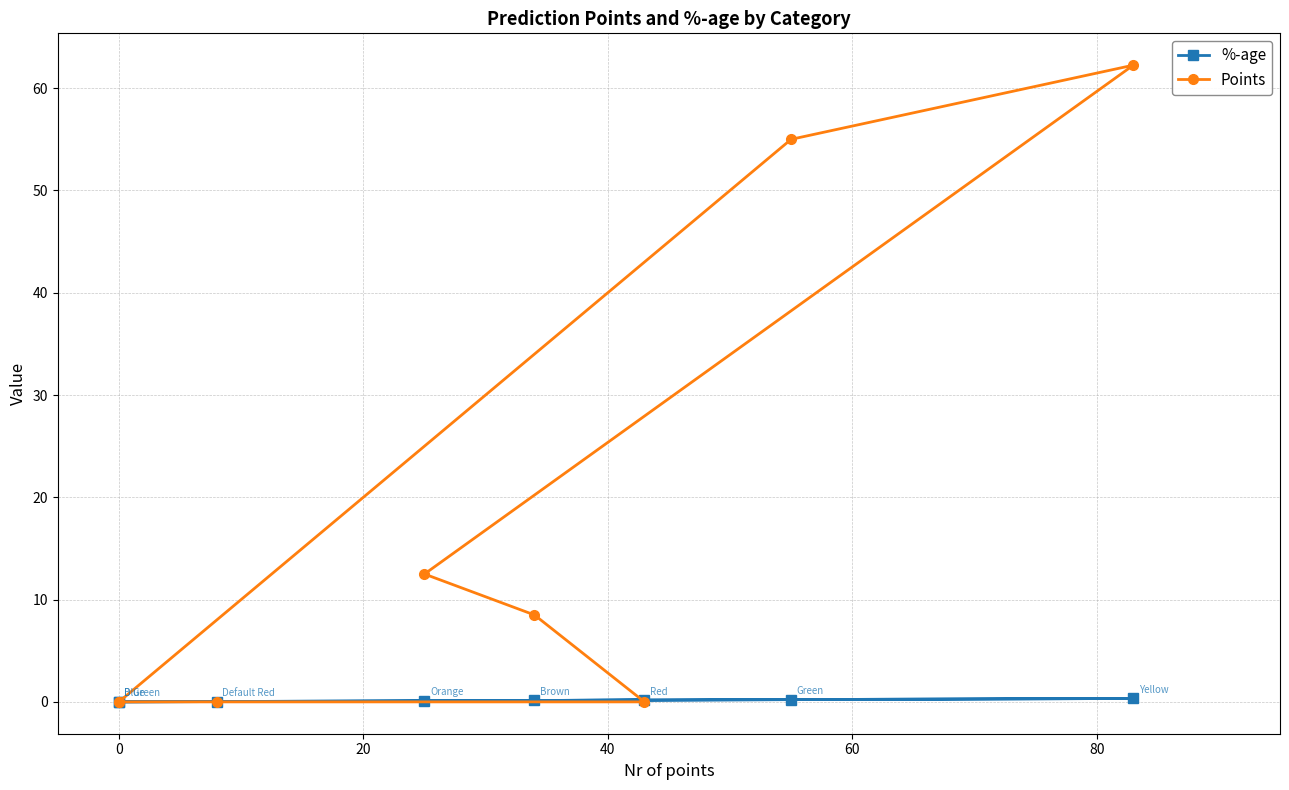

What position from the right is 20?

6